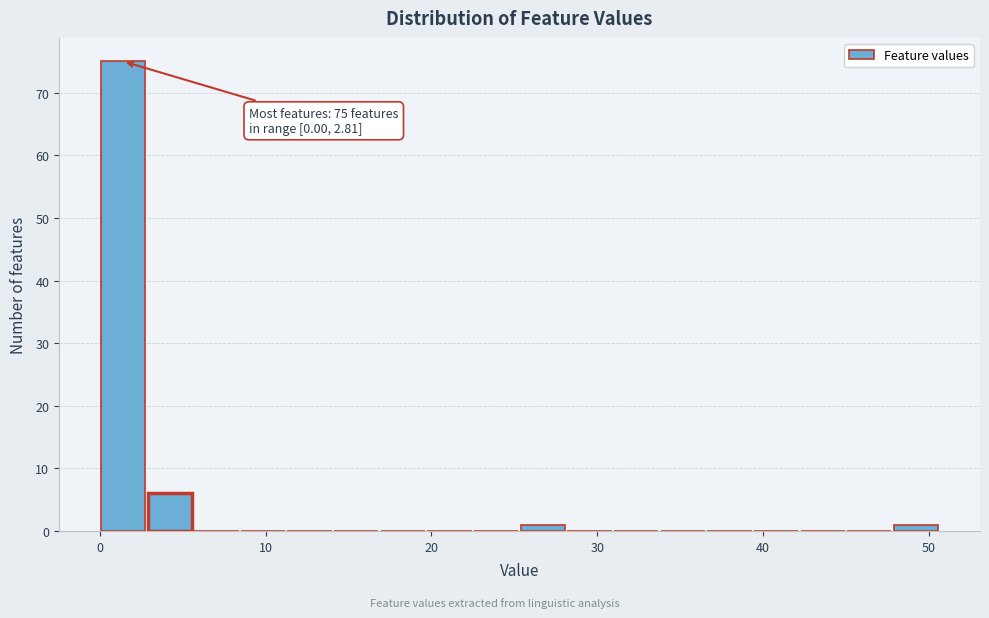

Read against the x-axis, roughly where is the centre of the tallest bar?

1